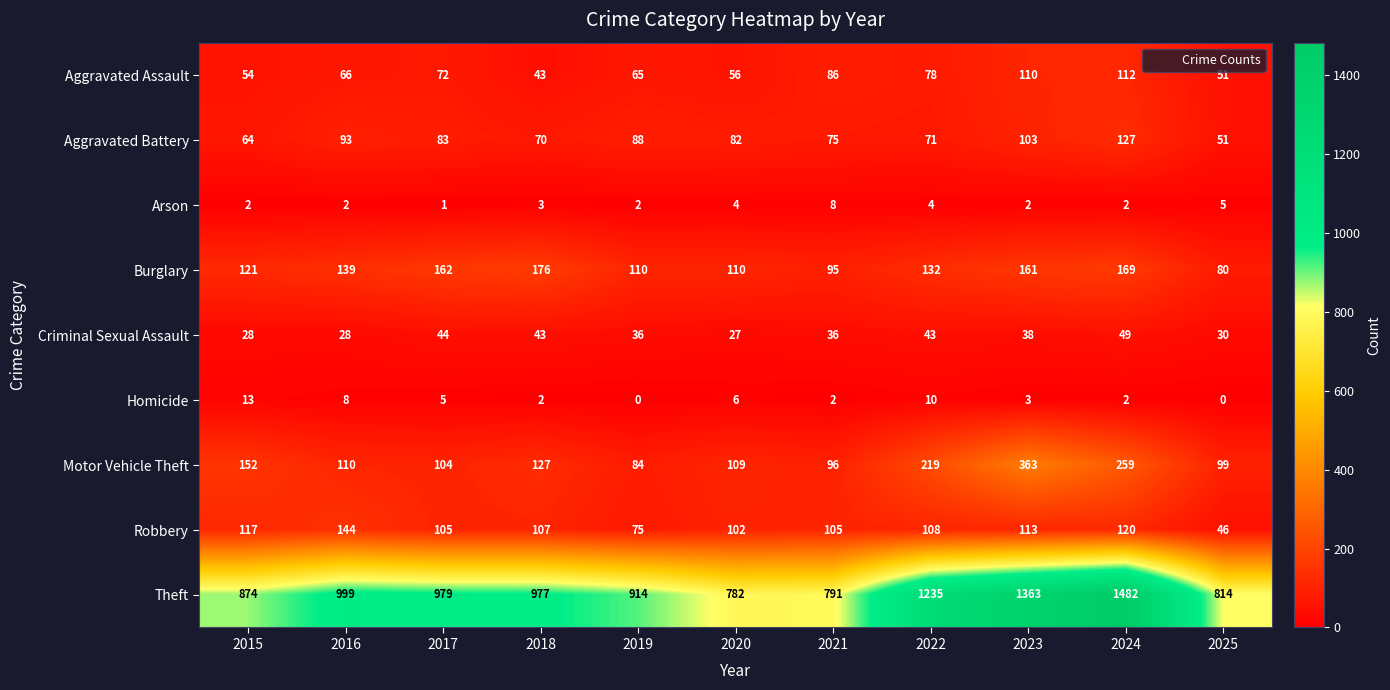

Is it true that Arson equals 1 at 2017?

True